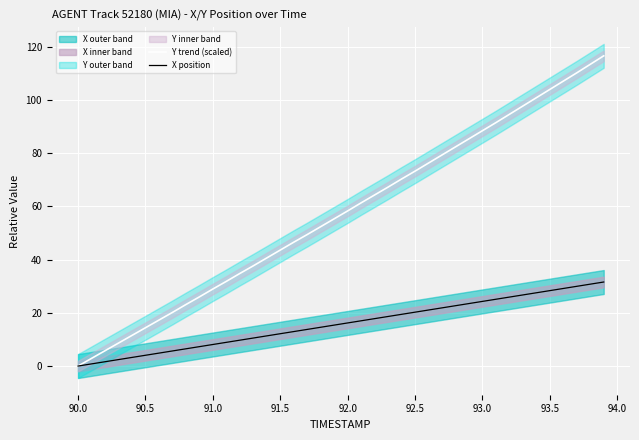

Is this an area chart (filled region under the line)?

No